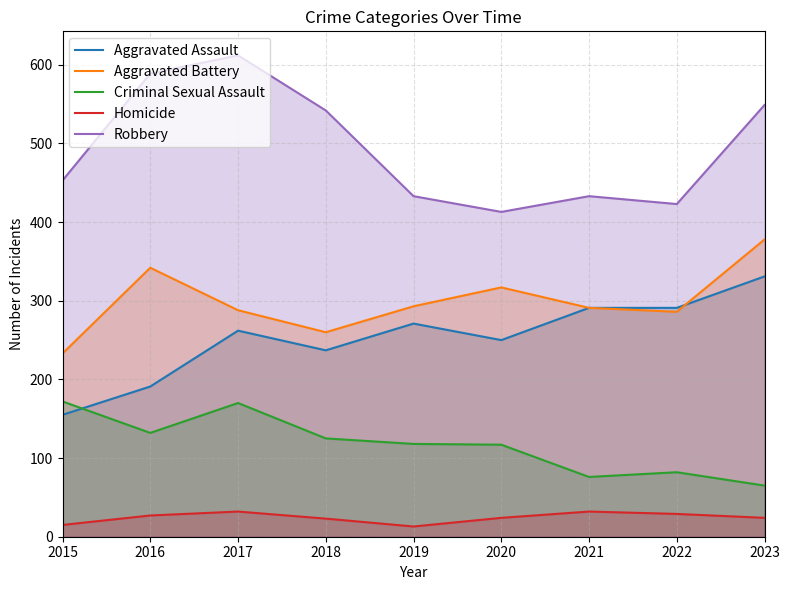

Rank the series at 2023 from highest to lowest value.

Robbery, Aggravated Battery, Aggravated Assault, Criminal Sexual Assault, Homicide